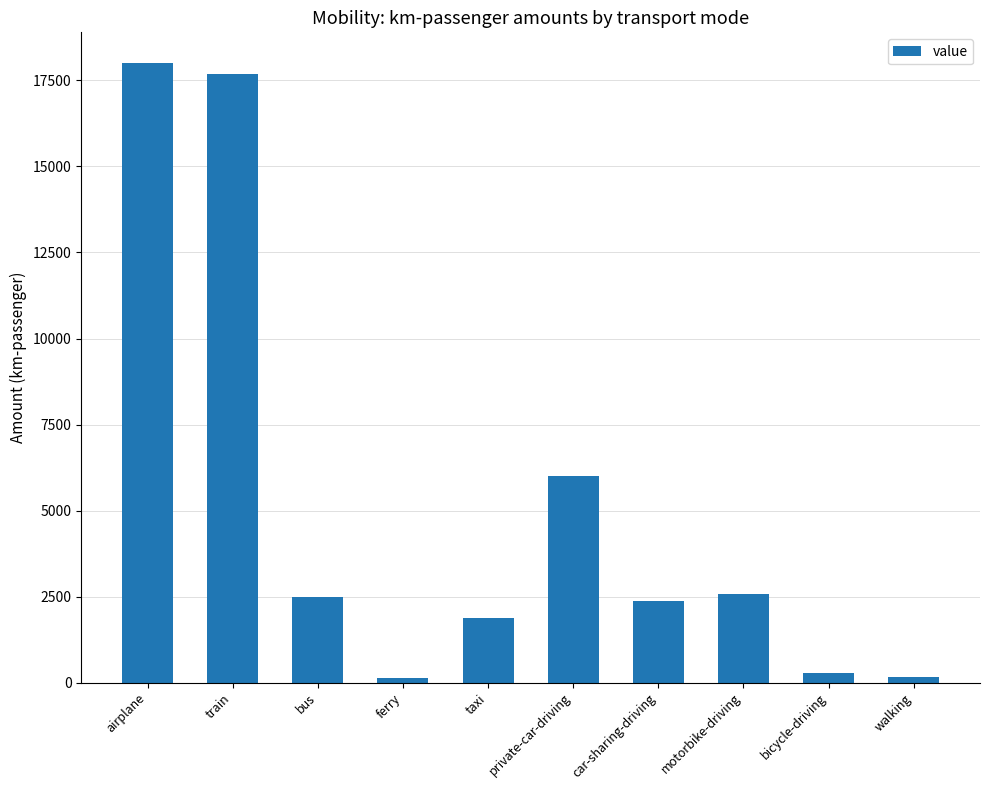

What is the change in value from bus to car-sharing-driving?

-108.9